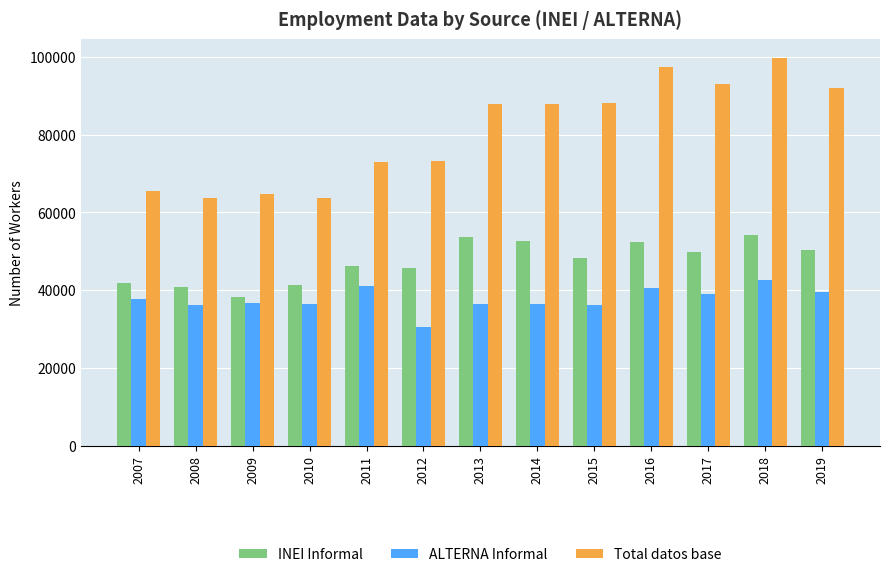

What is the average value of the INEI Informal series?

47333